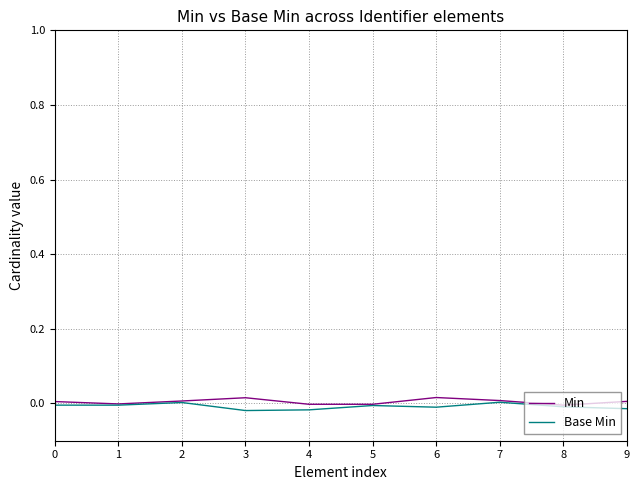

List the series in order of their overall mean, highest first.

Min, Base Min